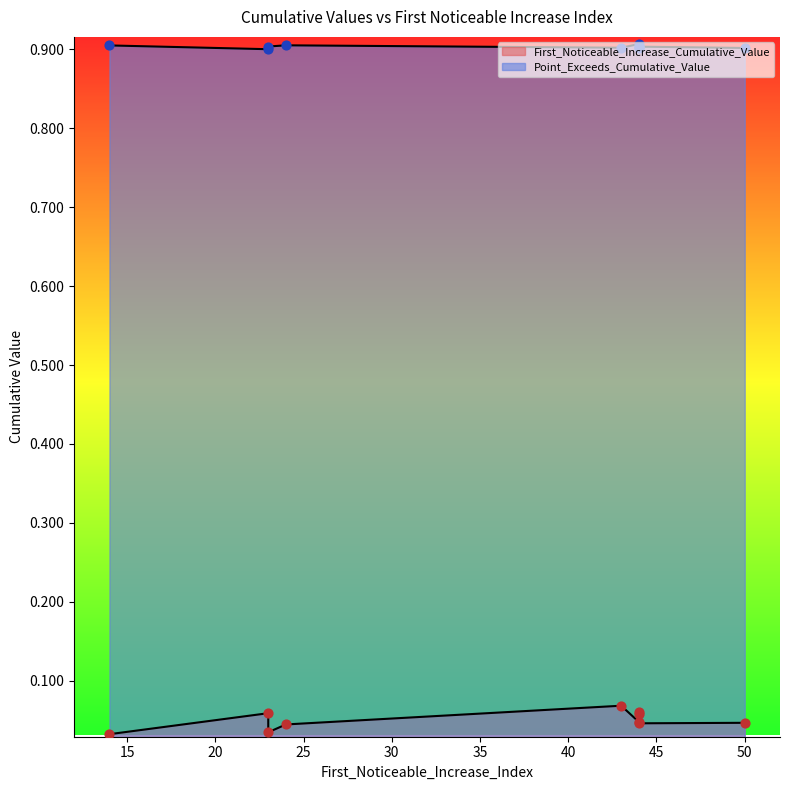

Which series reaches the maximum Y coordinate?

Point_Exceeds_Cumulative_Value